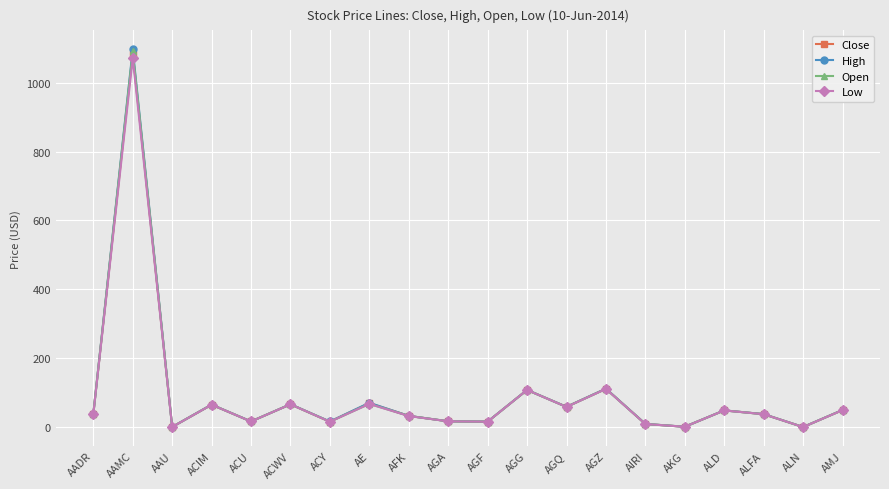

The value of High at ACIM is 66.1. True or false?

True